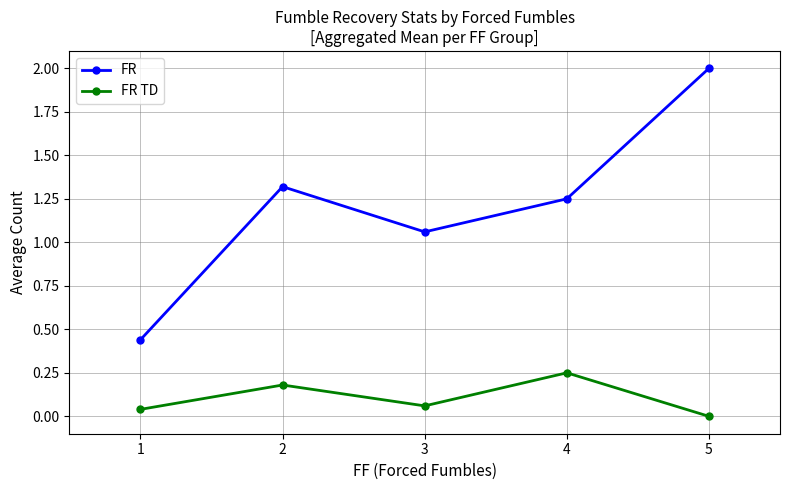

Which series has the largest range (max minus min)?

FR